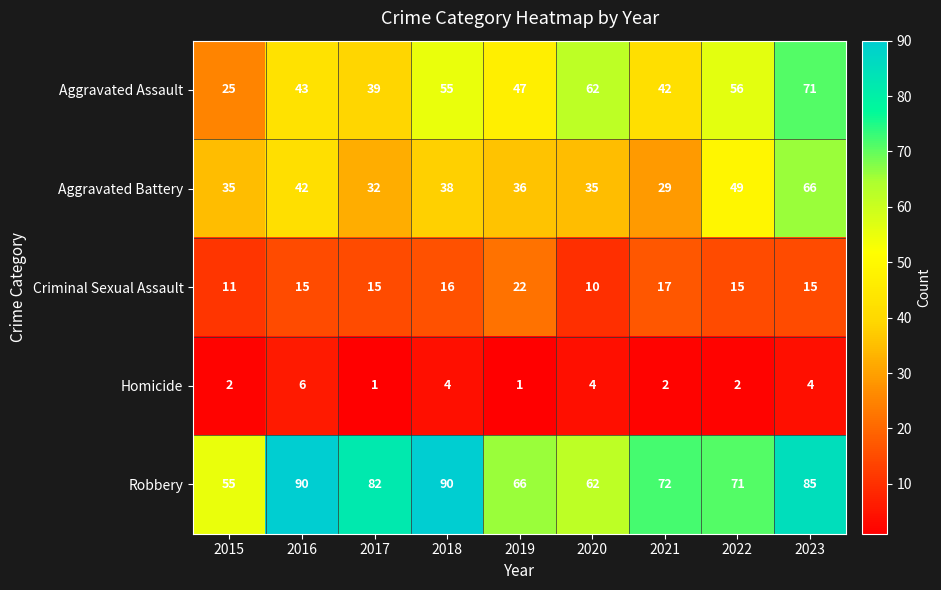

At which category is the sum across all series the highest?

2023